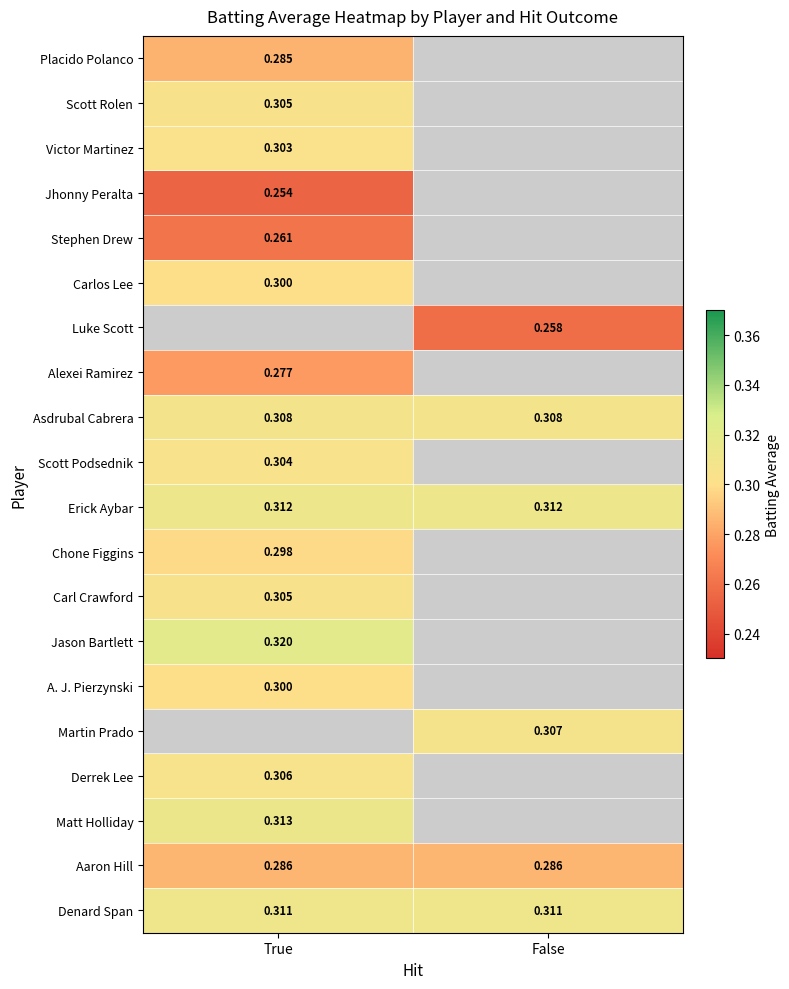

Which has a higher value, True or False?

True